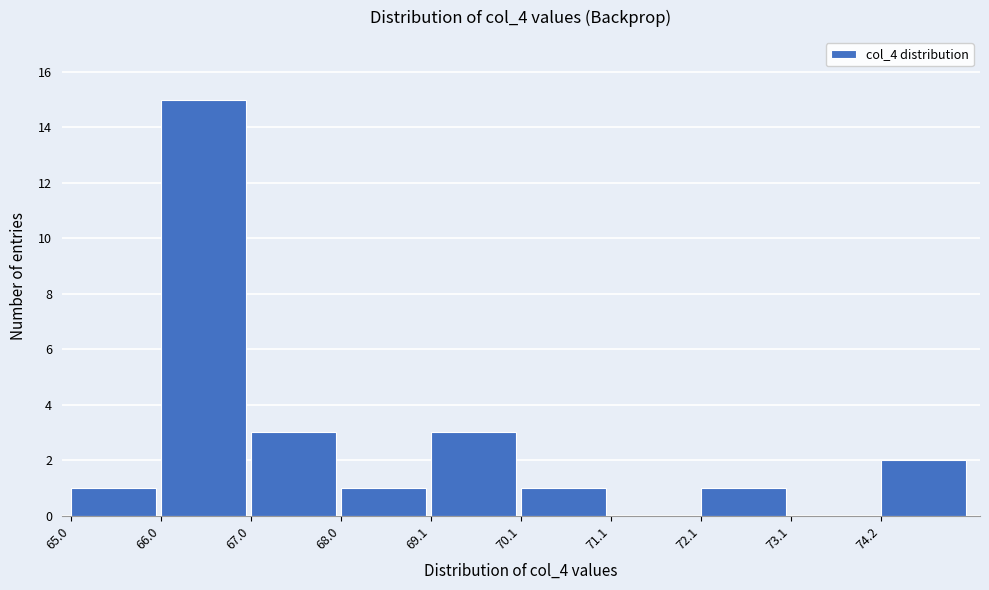

Over which range of the x-axis is the bar tallest?

66.0 to 67.0